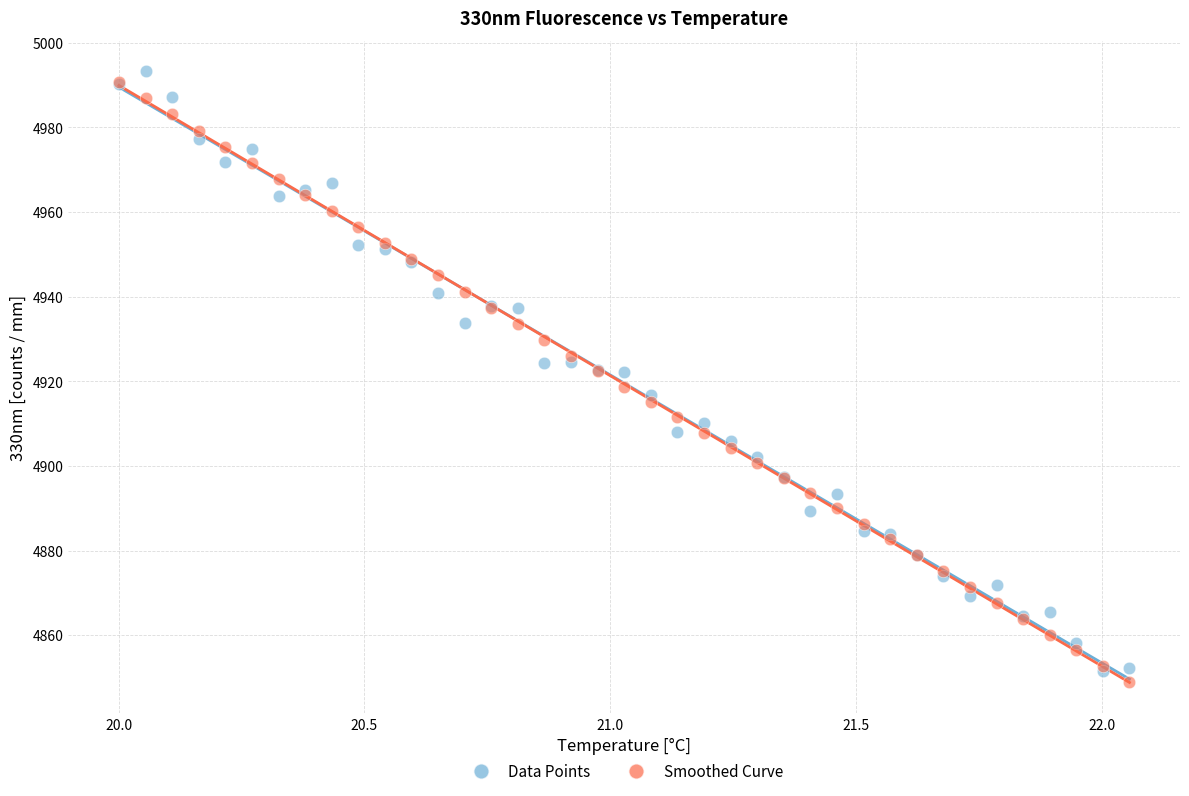

Which series contains the lowest Y value?

Smoothed Curve